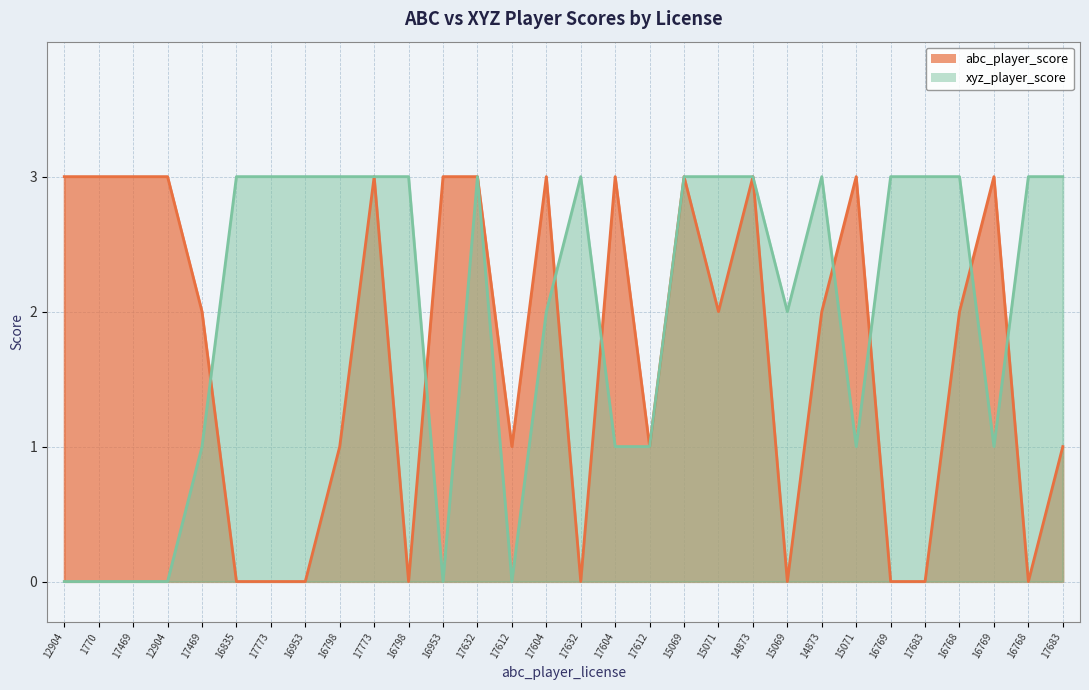

What is the sum of all xyz_player_score values?

60